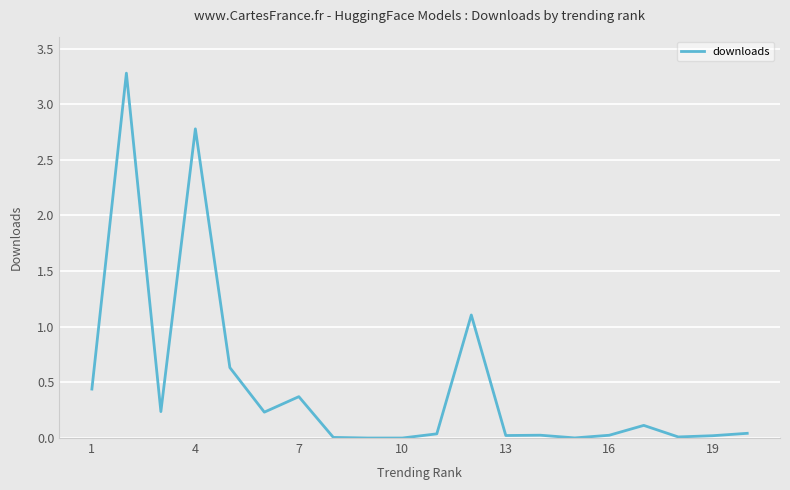

What is the difference between the maximum and minimum values?

3.3